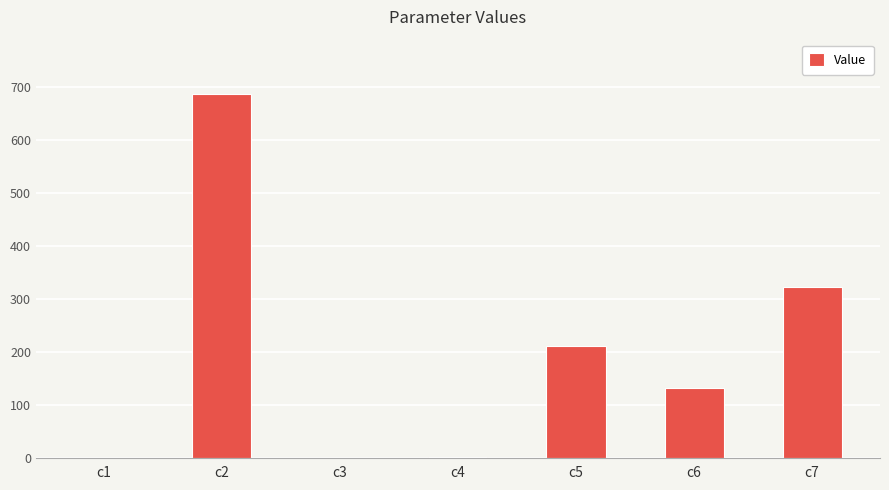

What is the greatest value displayed?

686.9